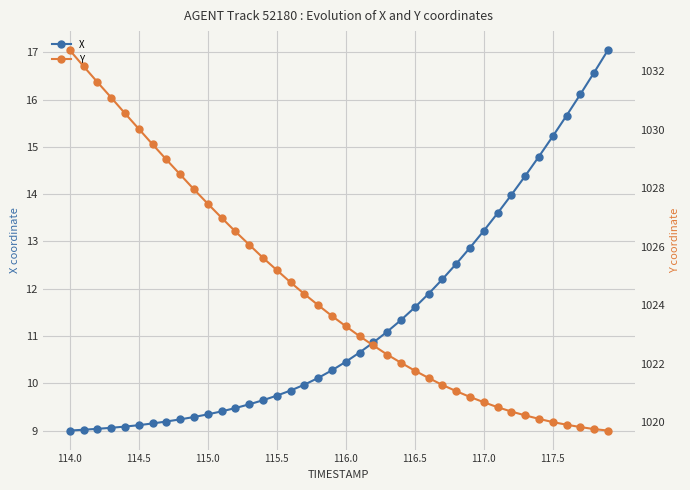

The X series shows 3.4 at 114.5. True or false?

False